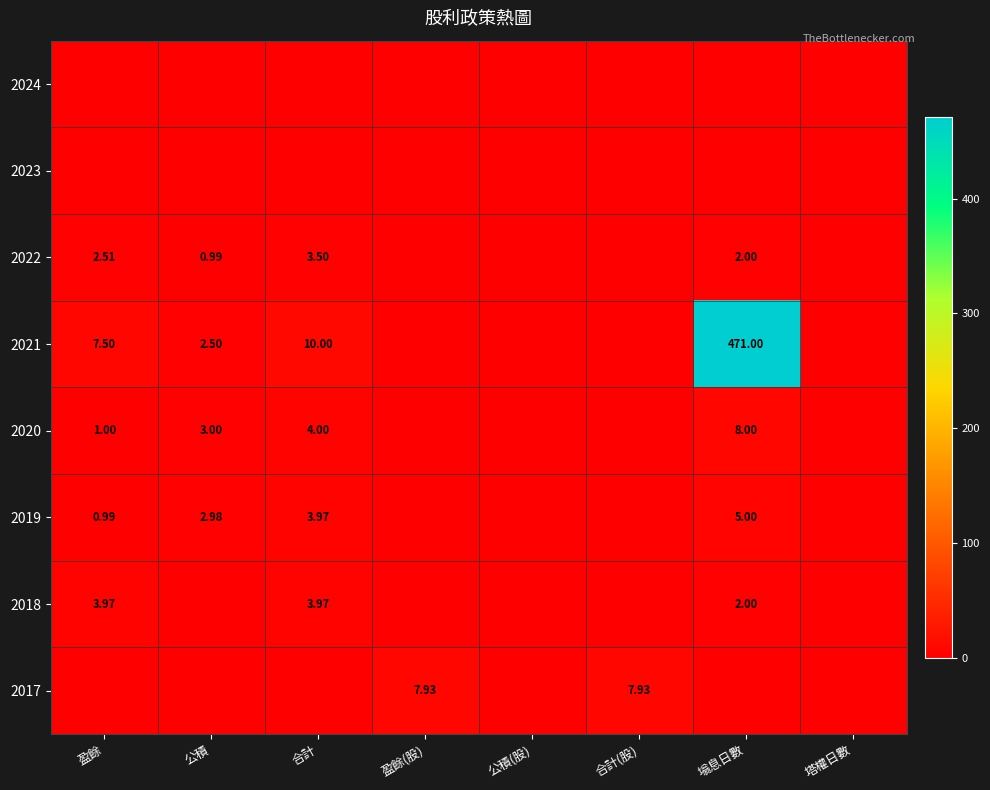

Rank the categories by 2022 value from highest to lowest.

合計, 盈餘, 塕息日數, 公積, 盈餘(股), 公積(股), 合計(股), 塔權日數